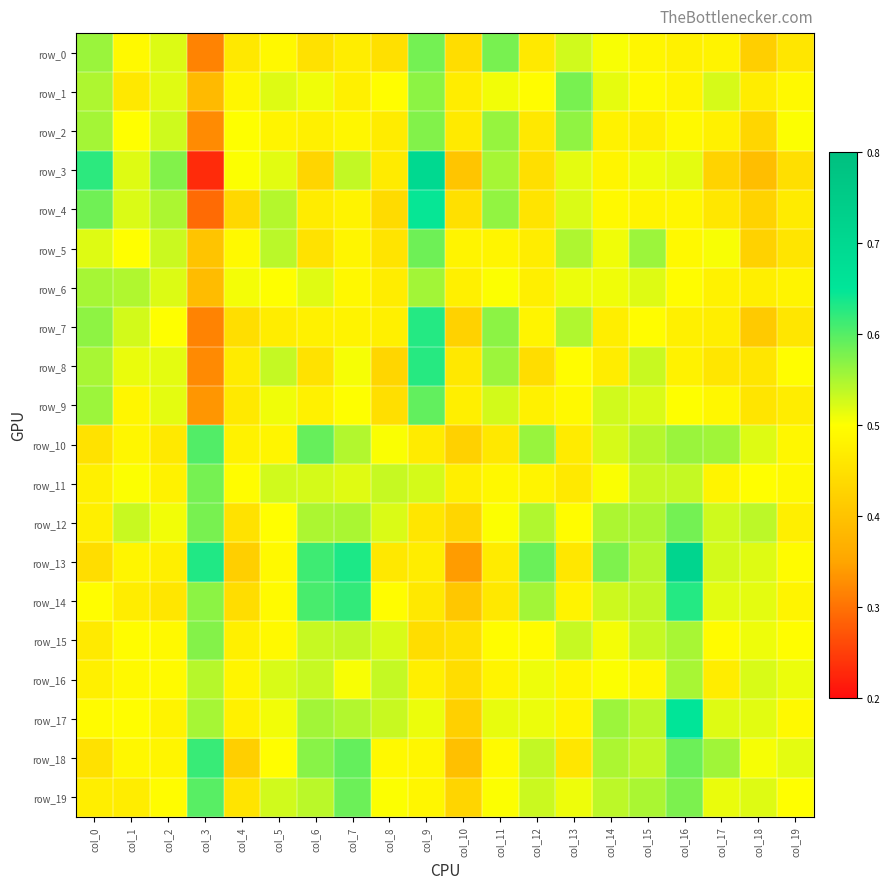

Reading left to right, what are all the values shown in this chart?

row_0: 0.6	0.5	0.5	0.3	0.5	0.5	0.4	0.5	0.4	0.6	0.4	0.6	0.5	0.5	0.5	0.5	0.5	0.5	0.4	0.5
row_1: 0.5	0.5	0.5	0.4	0.5	0.5	0.5	0.5	0.5	0.6	0.5	0.5	0.5	0.6	0.5	0.5	0.5	0.5	0.5	0.5
row_2: 0.6	0.5	0.5	0.3	0.5	0.5	0.5	0.5	0.5	0.6	0.5	0.6	0.5	0.6	0.5	0.5	0.5	0.5	0.4	0.5
row_3: 0.6	0.5	0.6	0.2	0.5	0.5	0.4	0.5	0.5	0.7	0.4	0.6	0.4	0.5	0.5	0.5	0.5	0.4	0.4	0.4
row_4: 0.6	0.5	0.5	0.3	0.4	0.5	0.5	0.5	0.4	0.6	0.4	0.6	0.5	0.5	0.5	0.5	0.5	0.5	0.4	0.5
row_5: 0.5	0.5	0.5	0.4	0.5	0.5	0.5	0.5	0.5	0.6	0.5	0.5	0.5	0.5	0.5	0.6	0.5	0.5	0.4	0.5
row_6: 0.6	0.5	0.5	0.4	0.5	0.5	0.5	0.5	0.5	0.6	0.5	0.5	0.5	0.5	0.5	0.5	0.5	0.5	0.5	0.5
row_7: 0.6	0.5	0.5	0.3	0.4	0.5	0.5	0.5	0.5	0.6	0.4	0.6	0.5	0.5	0.5	0.5	0.5	0.5	0.4	0.5
row_8: 0.6	0.5	0.5	0.3	0.5	0.5	0.5	0.5	0.4	0.6	0.5	0.6	0.4	0.5	0.5	0.5	0.5	0.5	0.5	0.5
row_9: 0.6	0.5	0.5	0.3	0.5	0.5	0.5	0.5	0.4	0.6	0.5	0.5	0.5	0.5	0.5	0.5	0.5	0.5	0.5	0.5
row_10: 0.5	0.5	0.5	0.6	0.5	0.5	0.6	0.5	0.5	0.5	0.4	0.5	0.6	0.5	0.5	0.5	0.6	0.6	0.5	0.5
row_11: 0.5	0.5	0.5	0.6	0.5	0.5	0.5	0.5	0.5	0.5	0.5	0.5	0.5	0.5	0.5	0.5	0.5	0.5	0.5	0.5
row_12: 0.5	0.5	0.5	0.6	0.5	0.5	0.5	0.5	0.5	0.5	0.4	0.5	0.5	0.5	0.5	0.6	0.6	0.5	0.5	0.5
row_13: 0.4	0.5	0.5	0.6	0.4	0.5	0.6	0.6	0.5	0.5	0.3	0.5	0.6	0.5	0.6	0.5	0.7	0.5	0.5	0.5
row_14: 0.5	0.5	0.5	0.6	0.4	0.5	0.6	0.6	0.5	0.5	0.4	0.5	0.6	0.5	0.5	0.5	0.6	0.5	0.5	0.5
row_15: 0.5	0.5	0.5	0.6	0.5	0.5	0.5	0.5	0.5	0.4	0.5	0.5	0.5	0.5	0.5	0.5	0.6	0.5	0.5	0.5
row_16: 0.5	0.5	0.5	0.5	0.5	0.5	0.5	0.5	0.5	0.5	0.4	0.5	0.5	0.5	0.5	0.5	0.6	0.5	0.5	0.5
row_17: 0.5	0.5	0.5	0.6	0.5	0.5	0.6	0.5	0.5	0.5	0.4	0.5	0.5	0.5	0.6	0.5	0.7	0.5	0.5	0.5
row_18: 0.5	0.5	0.5	0.6	0.4	0.5	0.6	0.6	0.5	0.5	0.4	0.5	0.5	0.5	0.5	0.5	0.6	0.6	0.5	0.5
row_19: 0.5	0.5	0.5	0.6	0.5	0.5	0.5	0.6	0.5	0.5	0.4	0.5	0.5	0.5	0.5	0.5	0.6	0.5	0.5	0.5